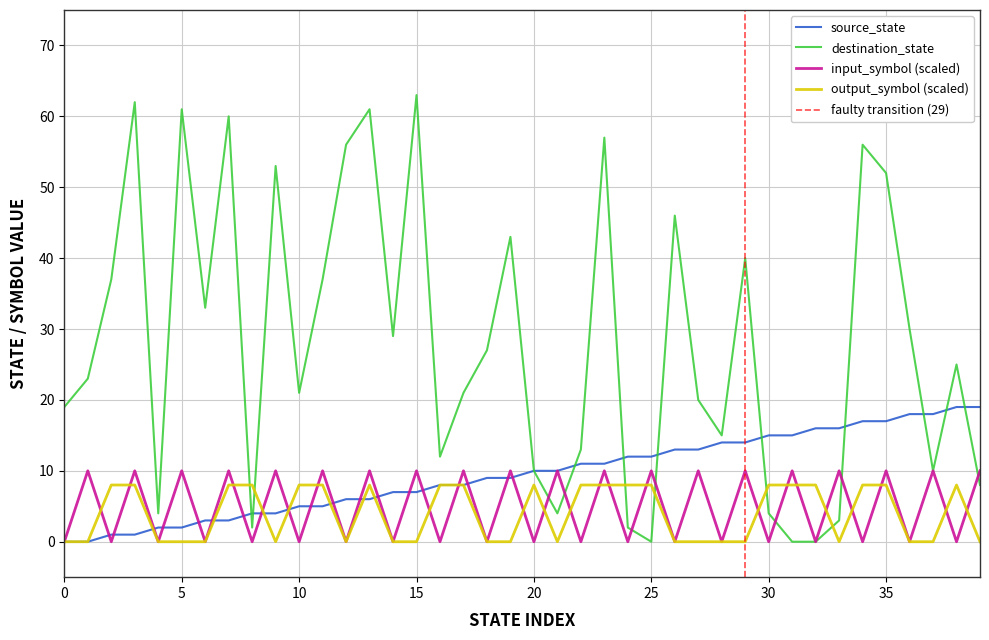

What is the total value across all series at 24?

22